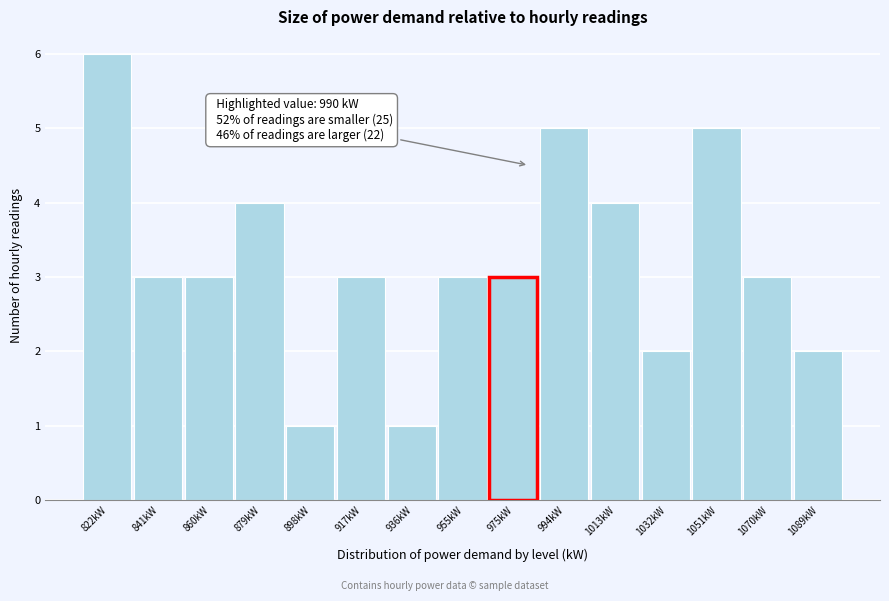

Reading left to right, transcribe all the data shown in this chart.

6	3	3	4	1	3	1	3	3	5	4	2	5	3	2